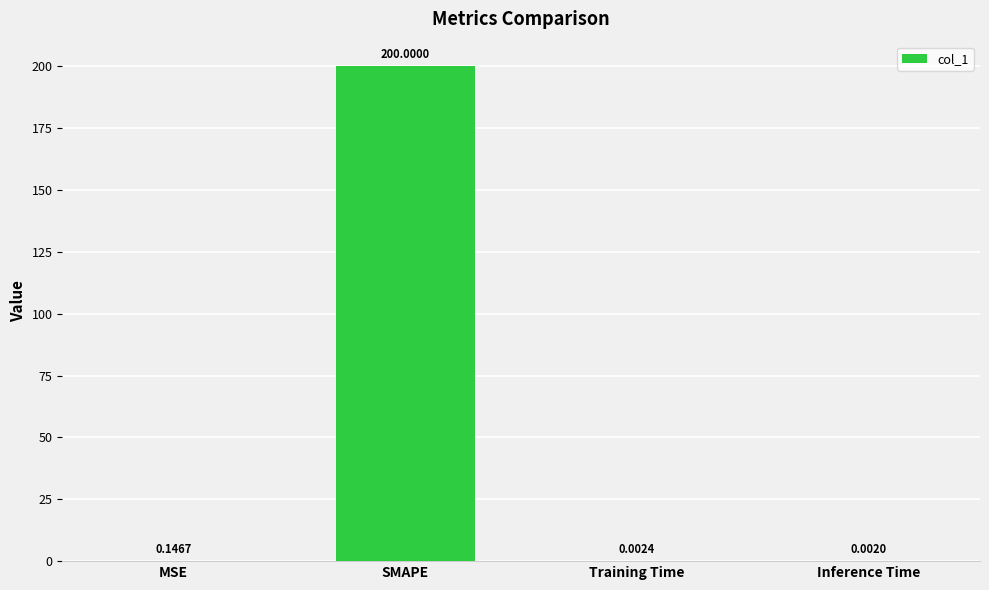

Which category has the highest value across all series?

SMAPE